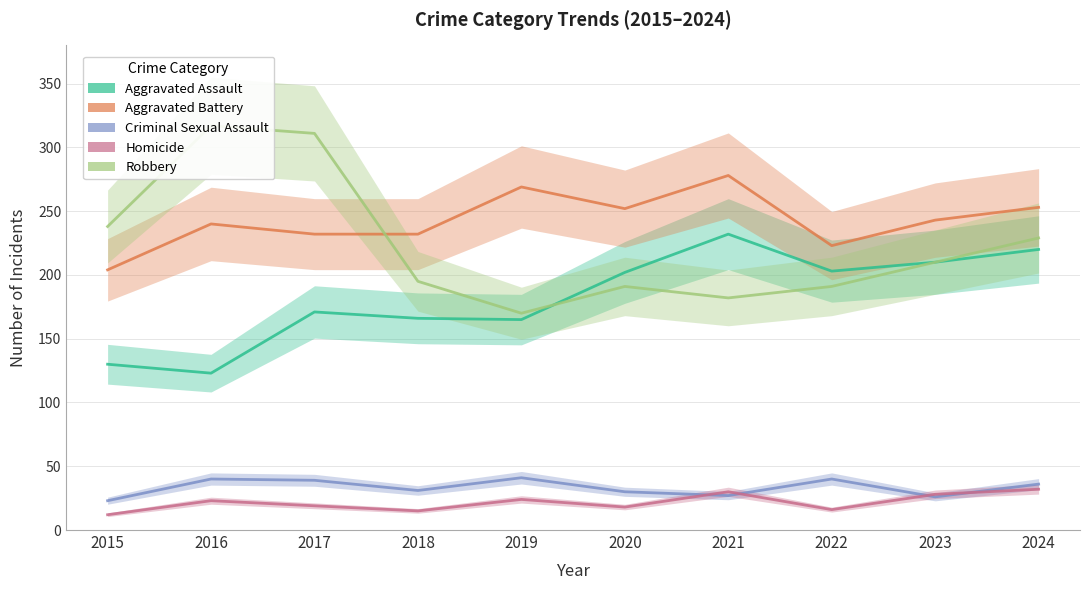

What are all the series names shown in the legend?

Aggravated Assault, Aggravated Battery, Criminal Sexual Assault, Homicide, Robbery